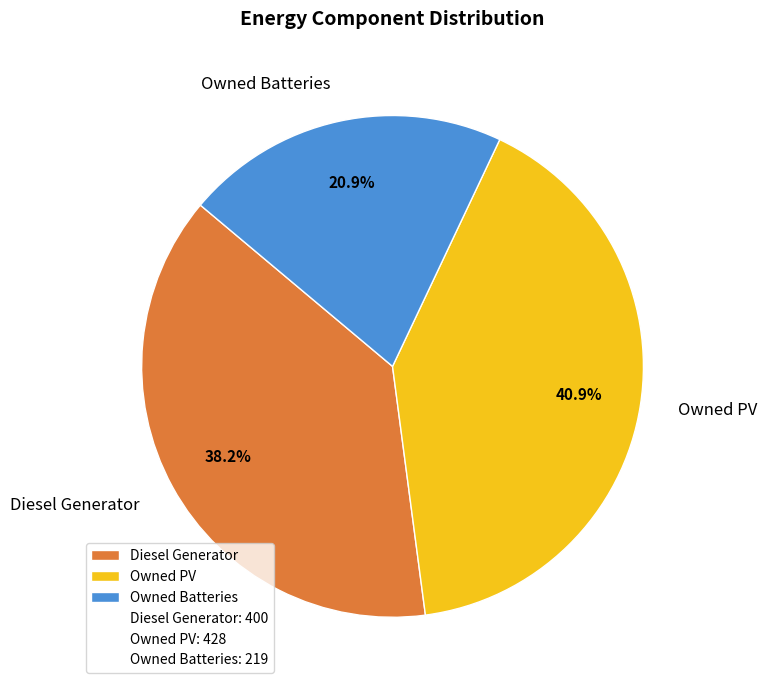

Do Owned Batteries and Owned PV together represent more than half of the pie?

Yes